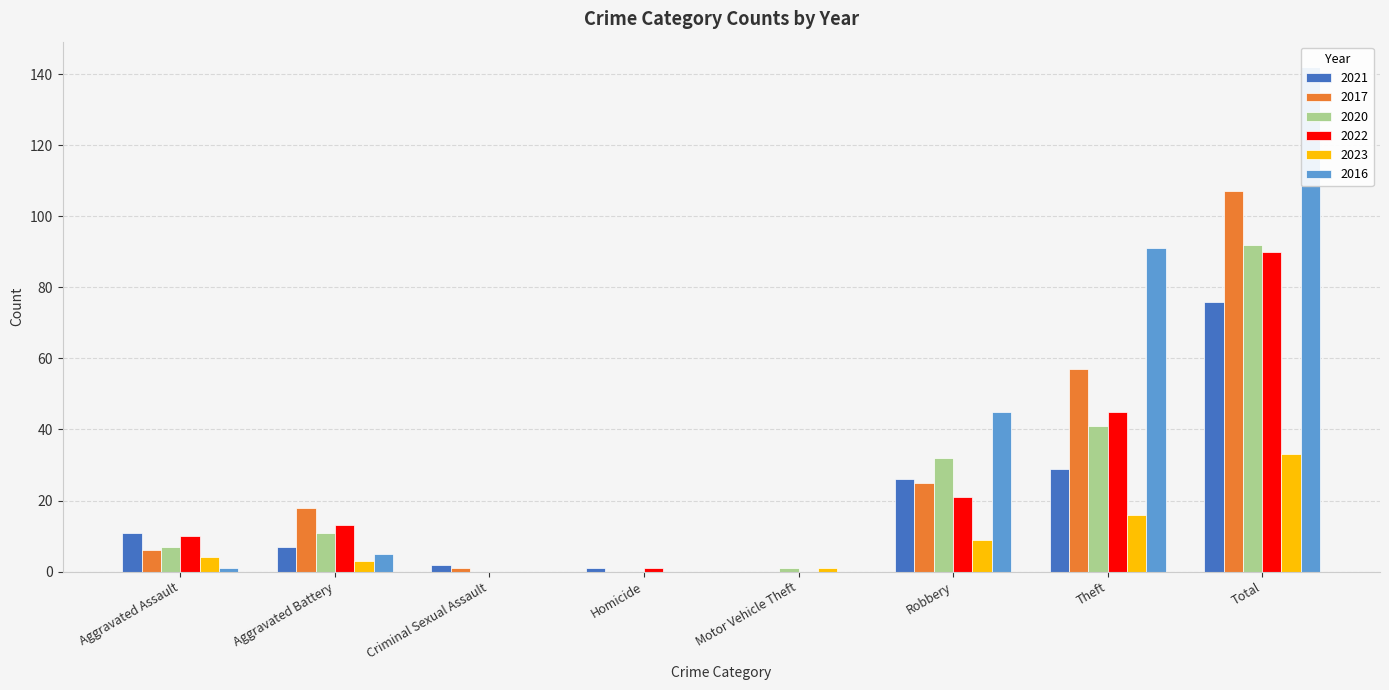

List the series in order of their peak value, lowest first.

2023, 2021, 2022, 2020, 2017, 2016